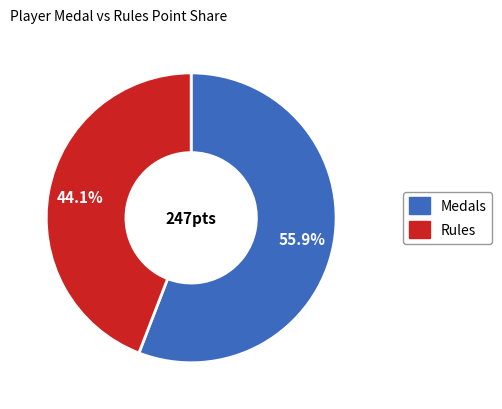

Is there a majority slice in this chart?

Yes